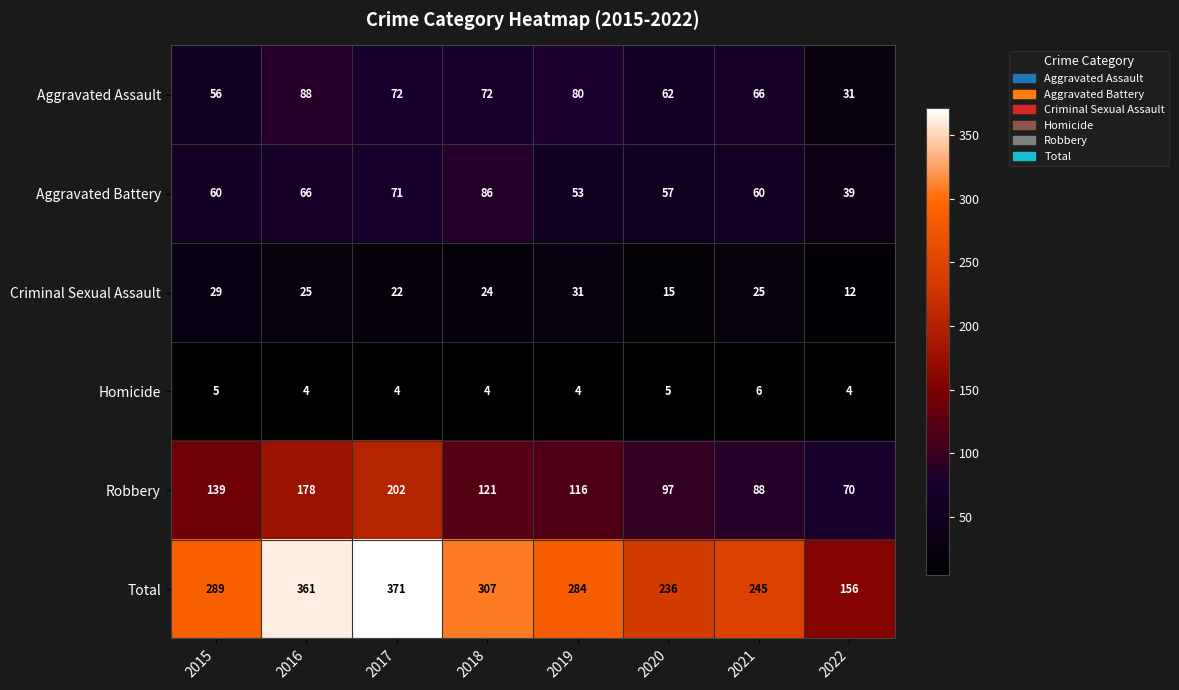

Rank the series by their maximum value, from highest to lowest.

Total, Robbery, Aggravated Assault, Aggravated Battery, Criminal Sexual Assault, Homicide